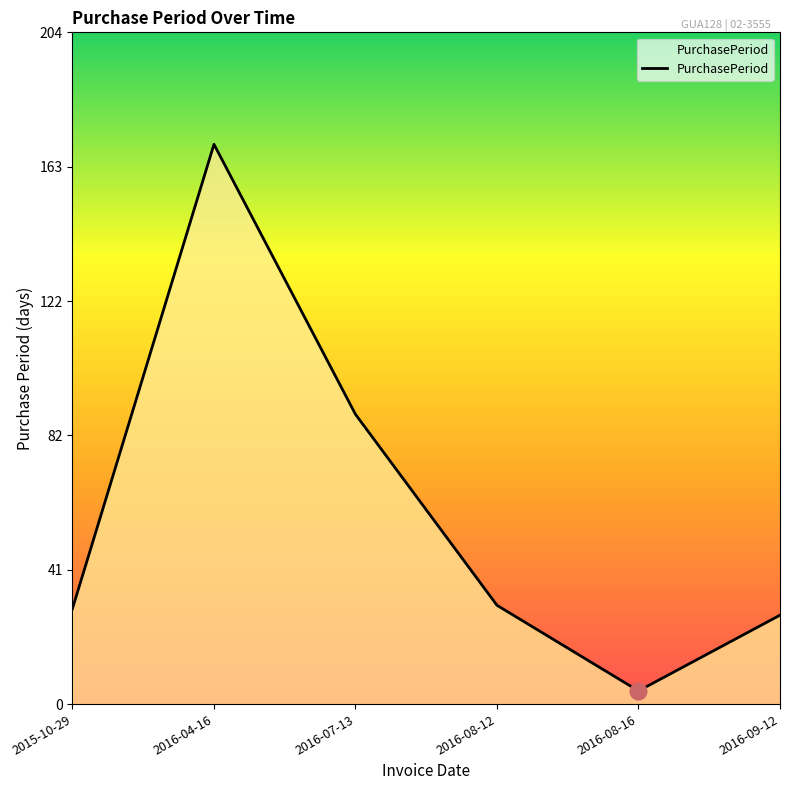

How many interior local valleys (lower than both neighbors) does the data have?

1